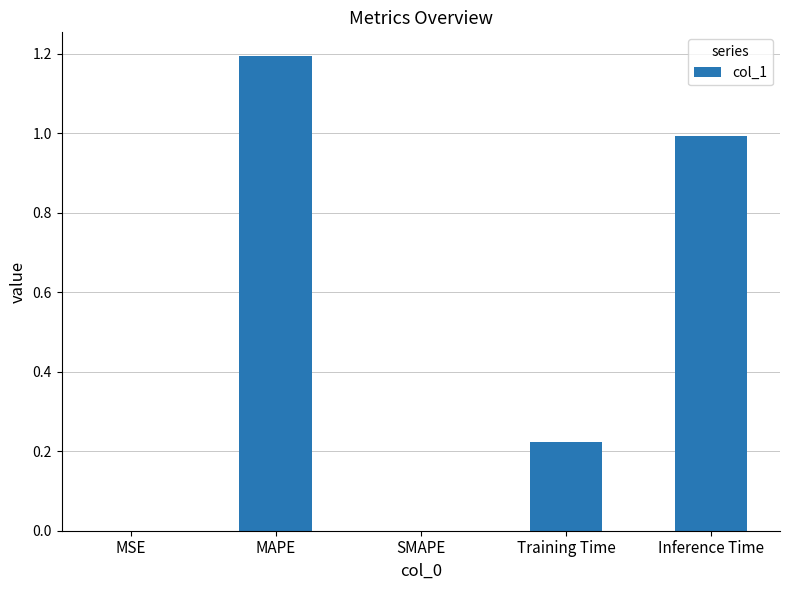

What is the change in value from MSE to Training Time?

+0.2